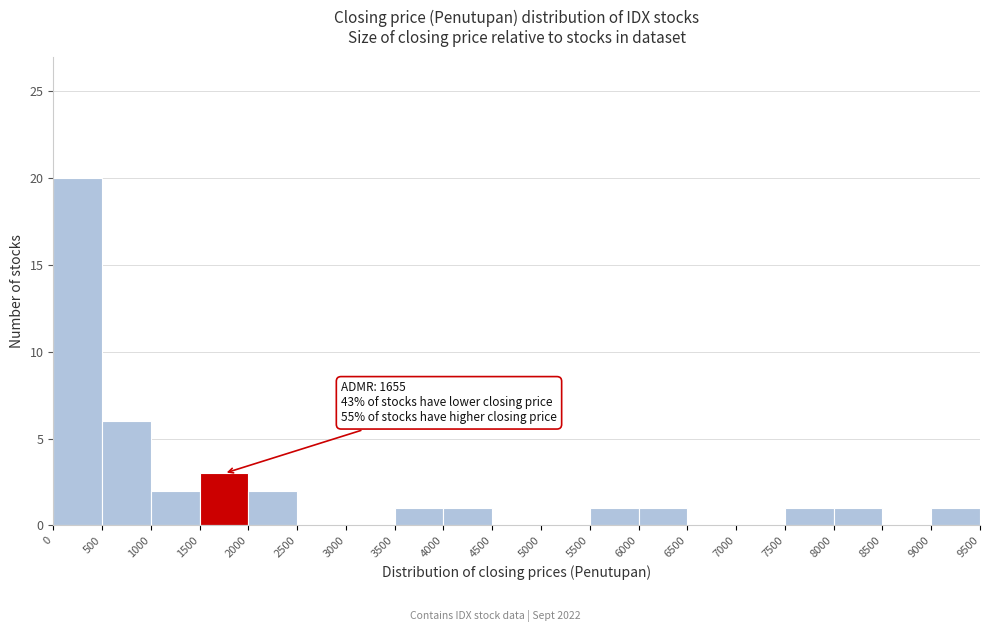

Which range on the x-axis has the tallest bar?

0 to 500